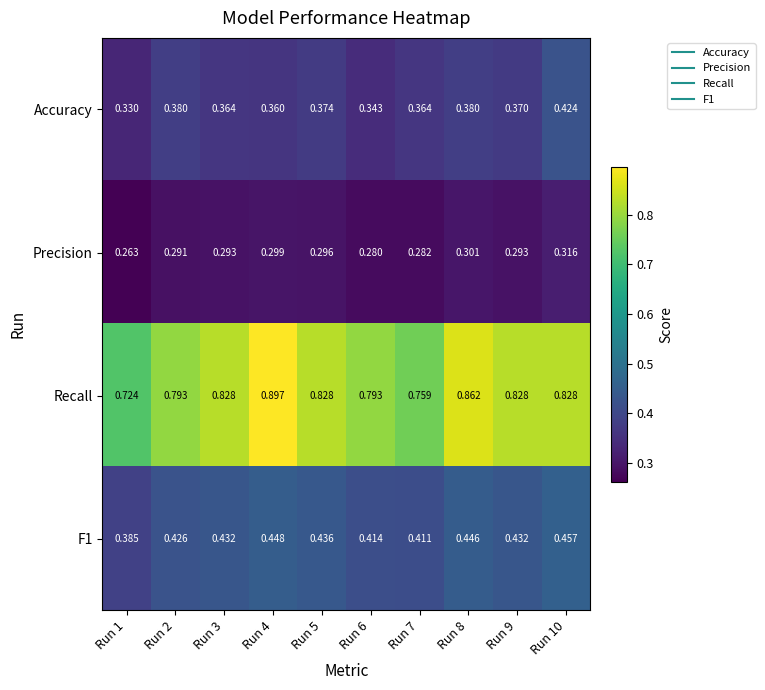

Which label corresponds to the largest value in the chart?

Run 4